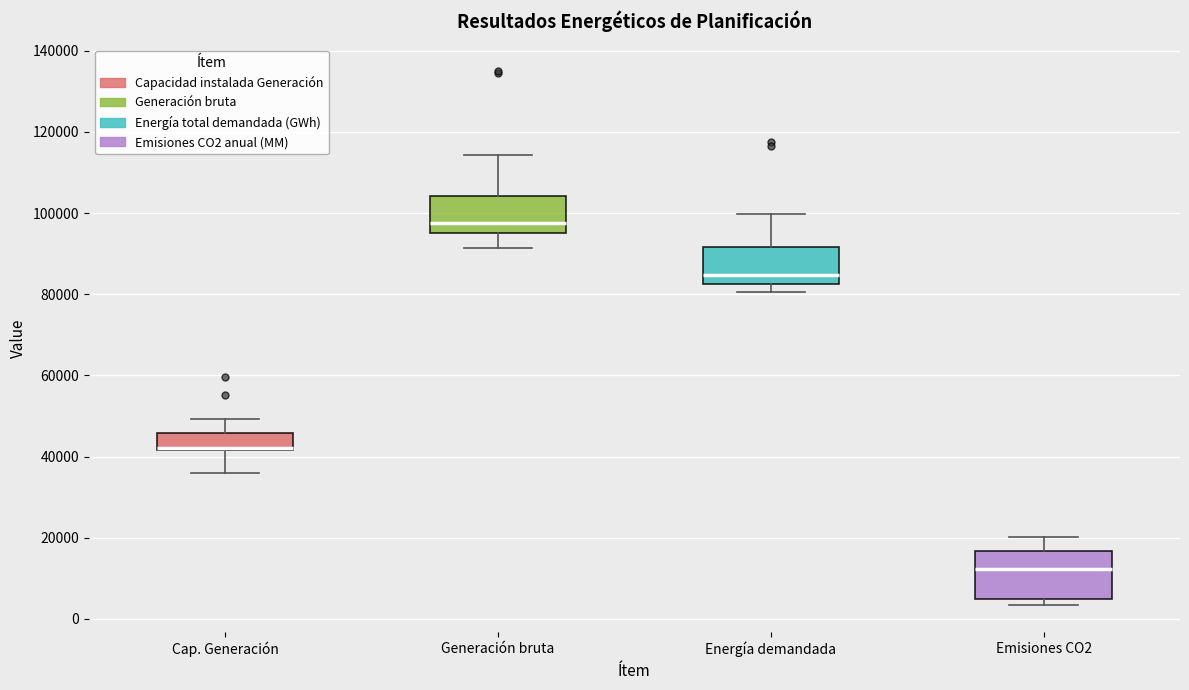

Reading left to right, transcribe this box plot: for each box, give where its median line is, the range the box spans, and where its two whiskers end, as read against the y-axis. The values are not printed on the chart, so give them approximately, as read against the axis.

Cap. Generación: median 42000 (drawn on the box's lower edge), box 42000 to 46000, whiskers 36000 to 50000
Generación bruta: median 98000, box 96000 to 104000, whiskers 92000 to 114000
Energía demandada: median 84000, box 82000 to 92000, whiskers 80000 to 100000
Emisiones CO2: median 12000, box 4000 to 16000, whiskers 4000 (just below the box's lower edge) to 20000